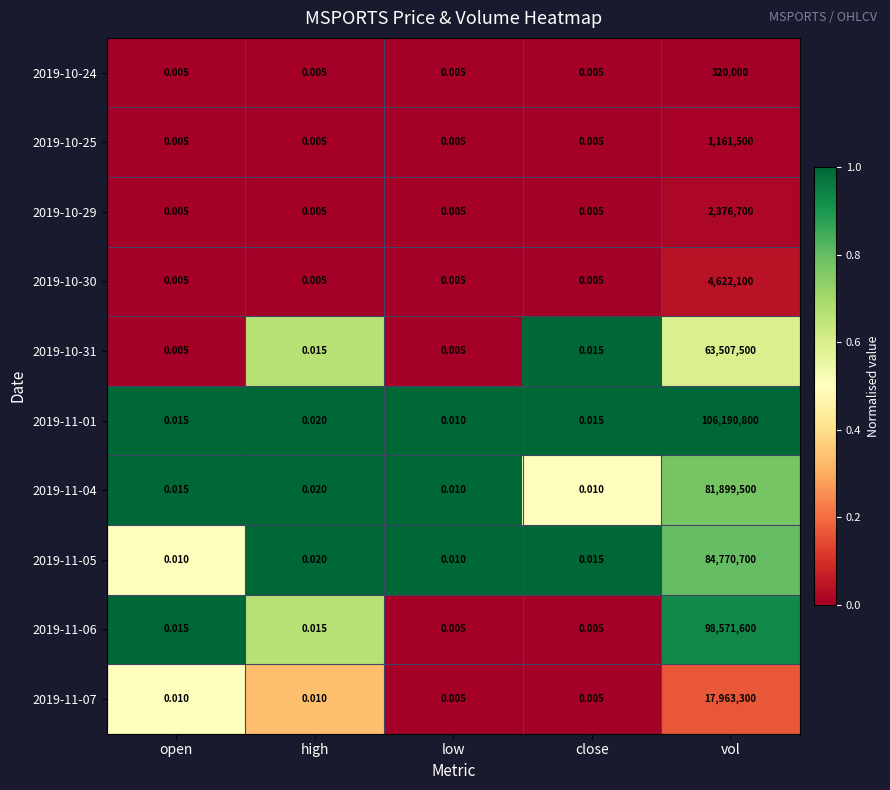

Which series has the largest total across all categories?

2019-11-01